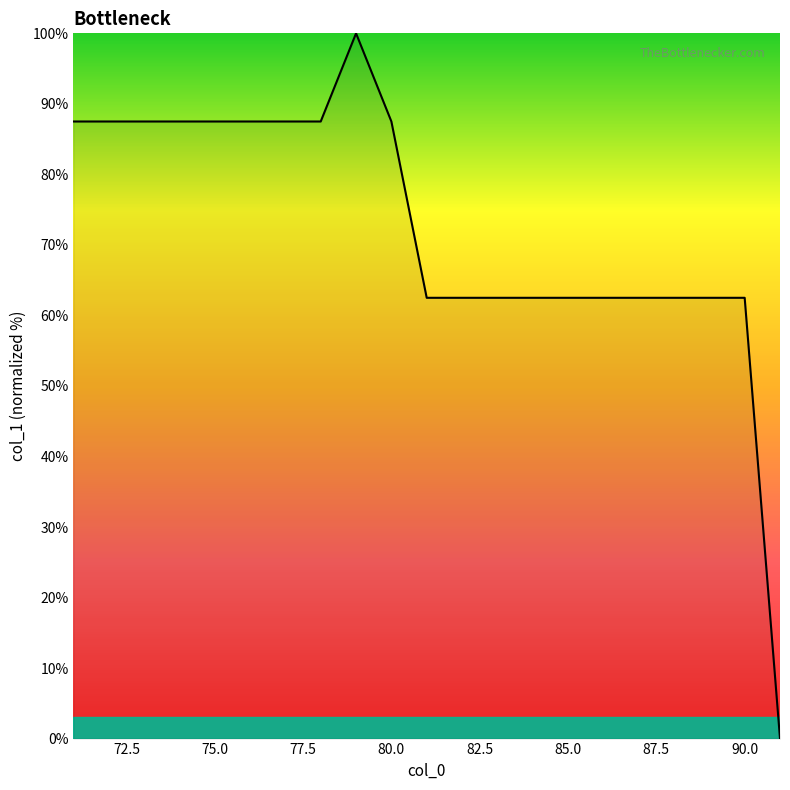

What is the difference between the maximum and minimum values?

100.0